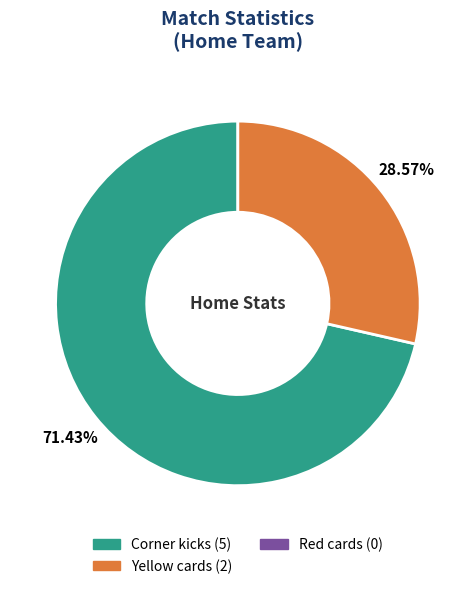

Count the number of slices in the pie.

2